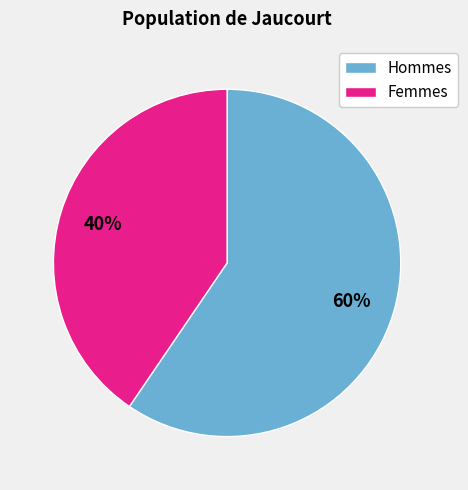

Which category has the smallest portion of the pie?

Femmes